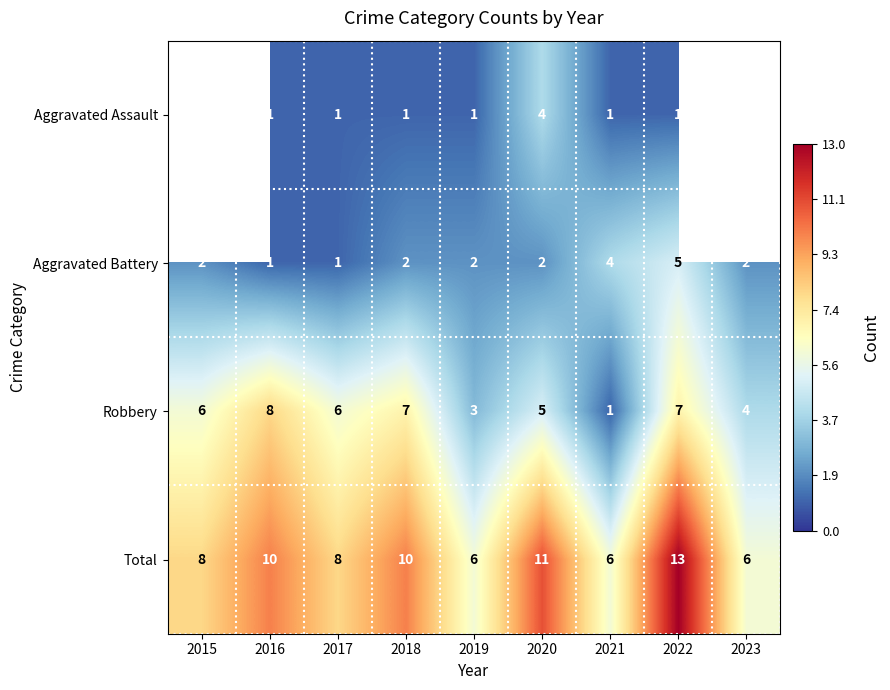

What is the total value across all series at 2018?

20.0